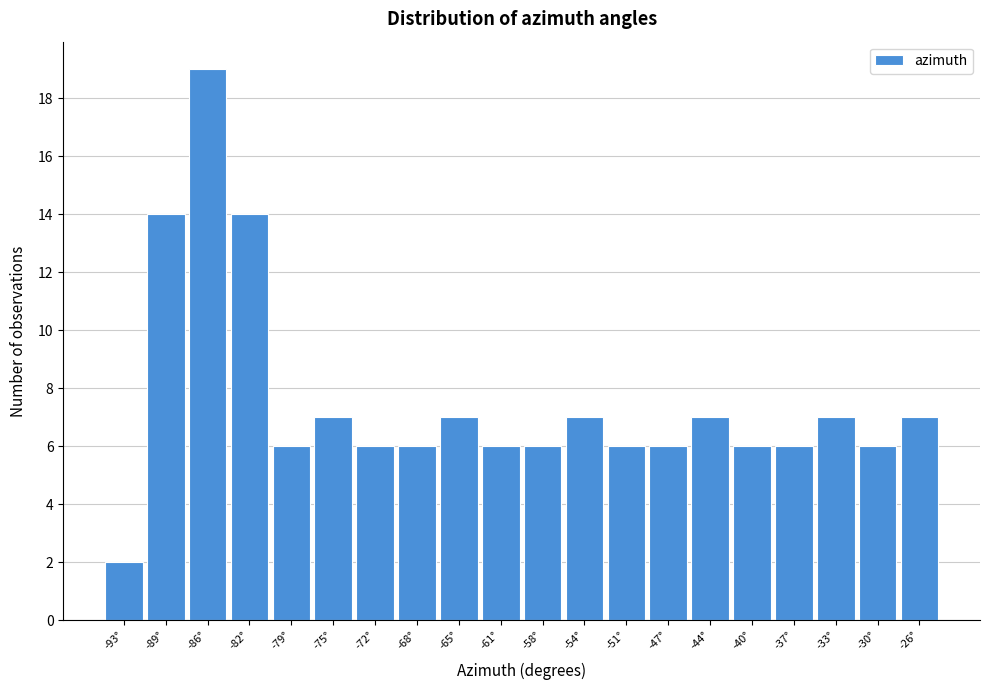

Reading left to right, extract all data points from this chart.

2	14	19	14	6	7	6	6	7	6	6	7	6	6	7	6	6	7	6	7